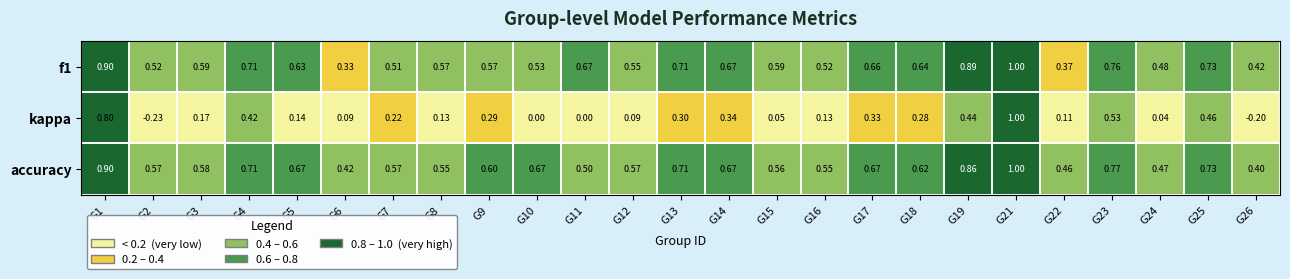

Is the value of accuracy at G22 greater than the value of kappa at G4?

Yes